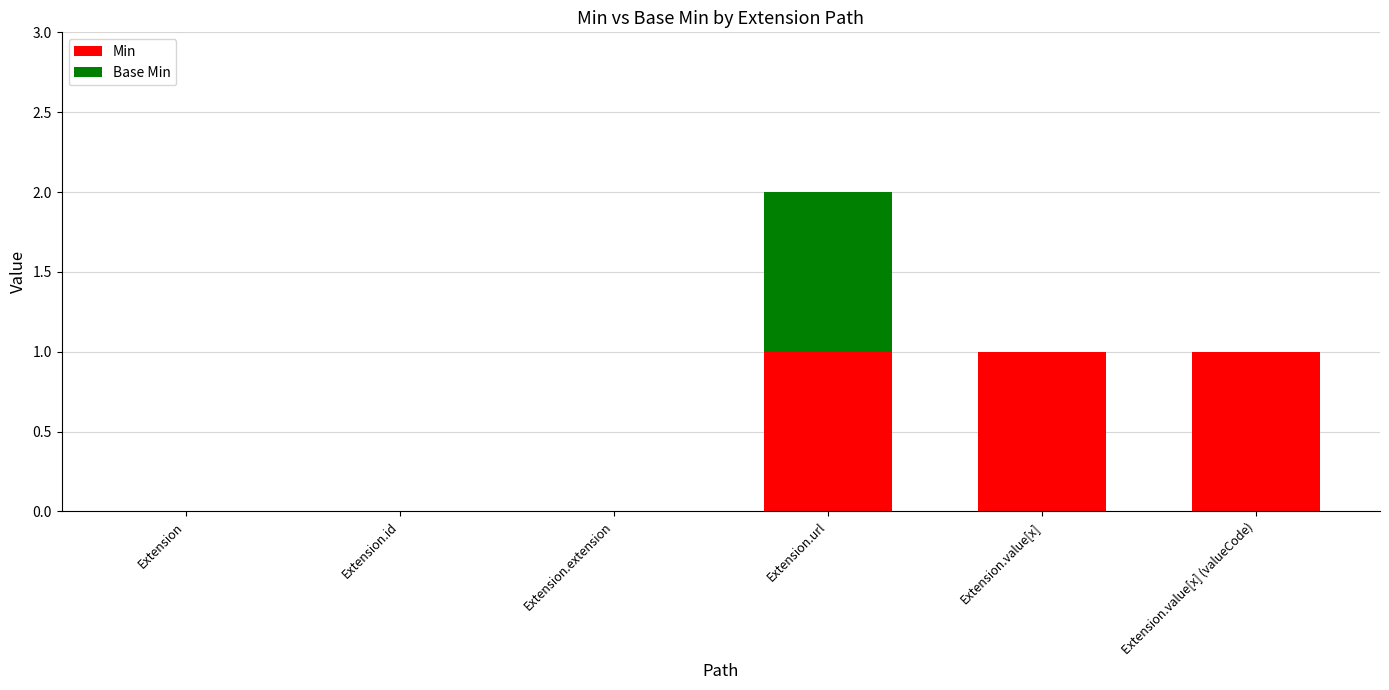

At which category is the sum across all series the highest?

Extension.url